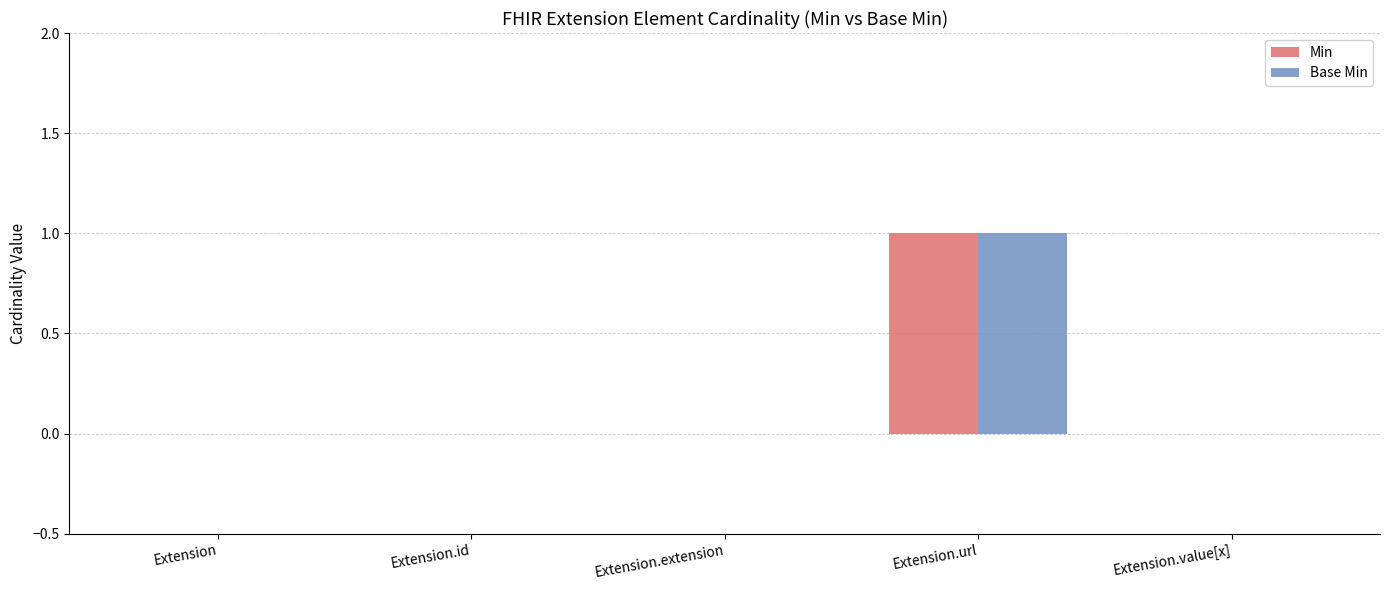

What is the sum of all Min values?

1